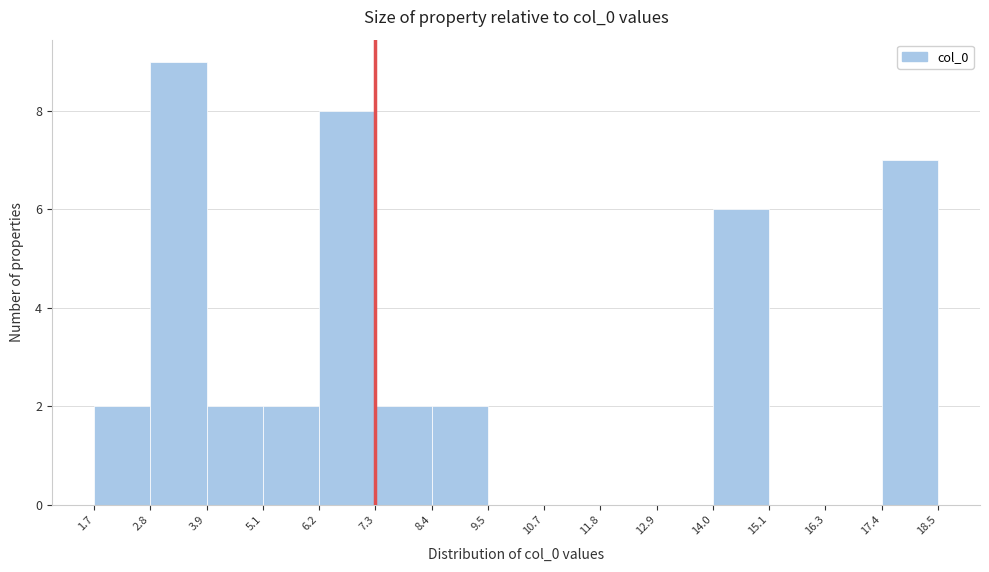

Reading left to right, transcribe this chart: for each bar, give the range it covers on the x-axis and its height. The values are not printed on the chart, so give them approximately, as read against the axis.

1.7 to 2.8: 2
2.8 to 3.9: 9
3.9 to 5.1: 2
5.1 to 6.2: 2
6.2 to 7.3: 8
7.3 to 8.4: 2
8.4 to 9.5: 2
9.5 to 10.7: 0
10.7 to 11.8: 0
11.8 to 12.9: 0
12.9 to 14.0: 0
14.0 to 15.1: 6
15.1 to 16.3: 0
16.3 to 17.4: 0
17.4 to 18.5: 7